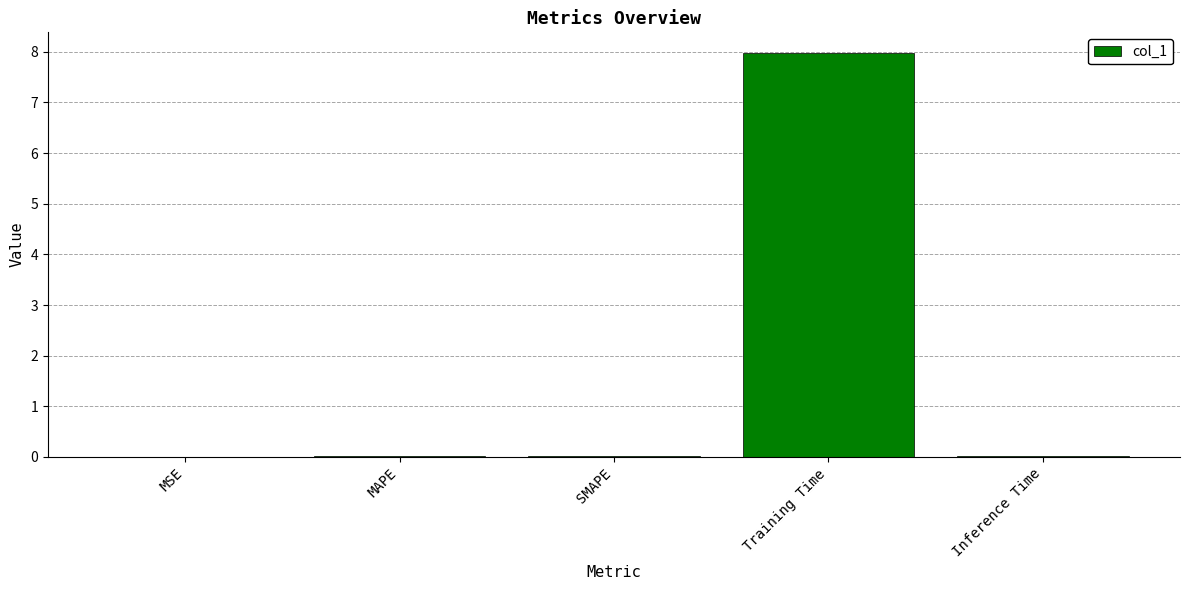

Read the value at Training Time.

8.0